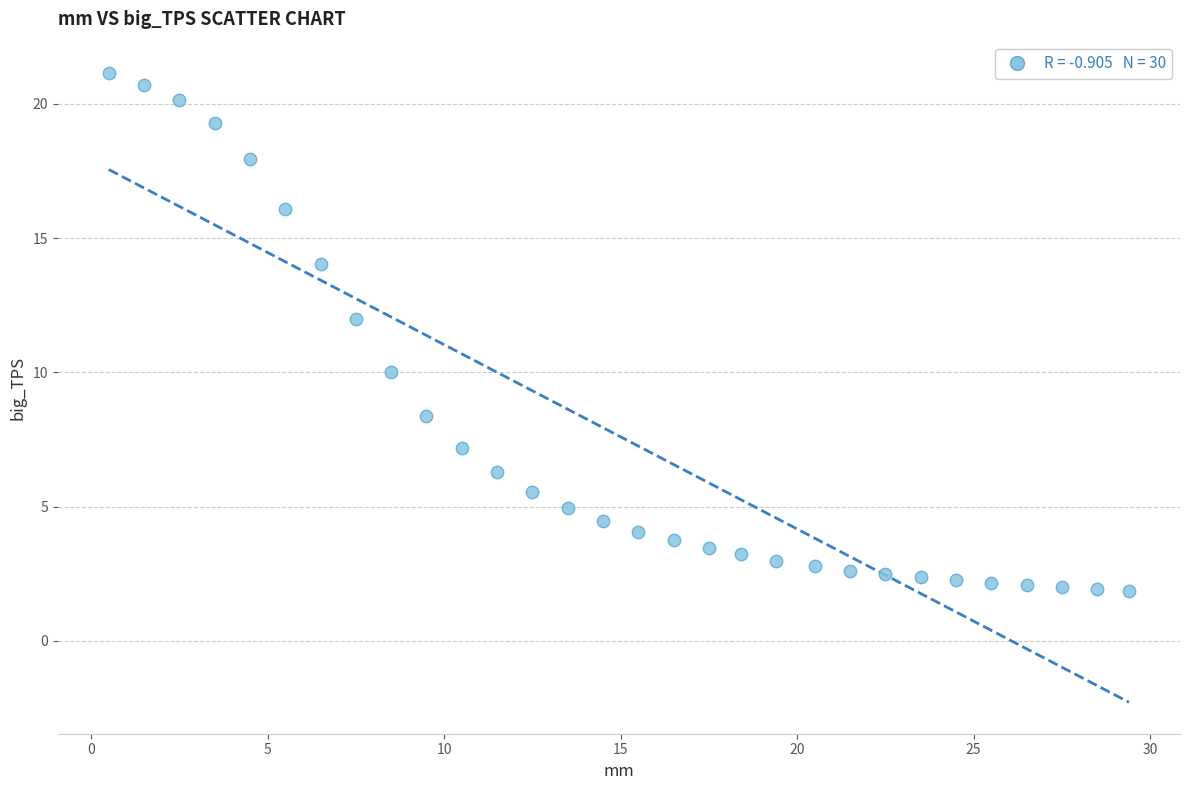

What is the range of X values (max minus min)?

28.9